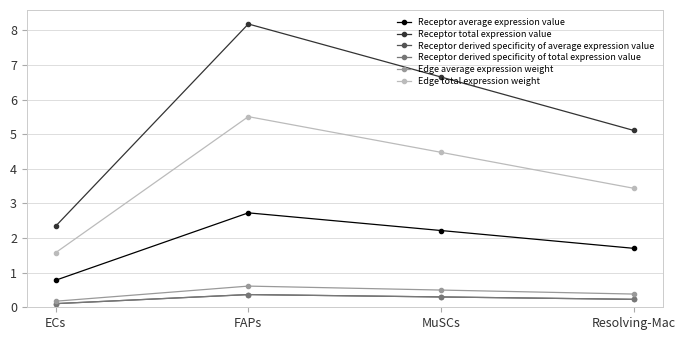

At how many categories does at least one series exceed 3?

3